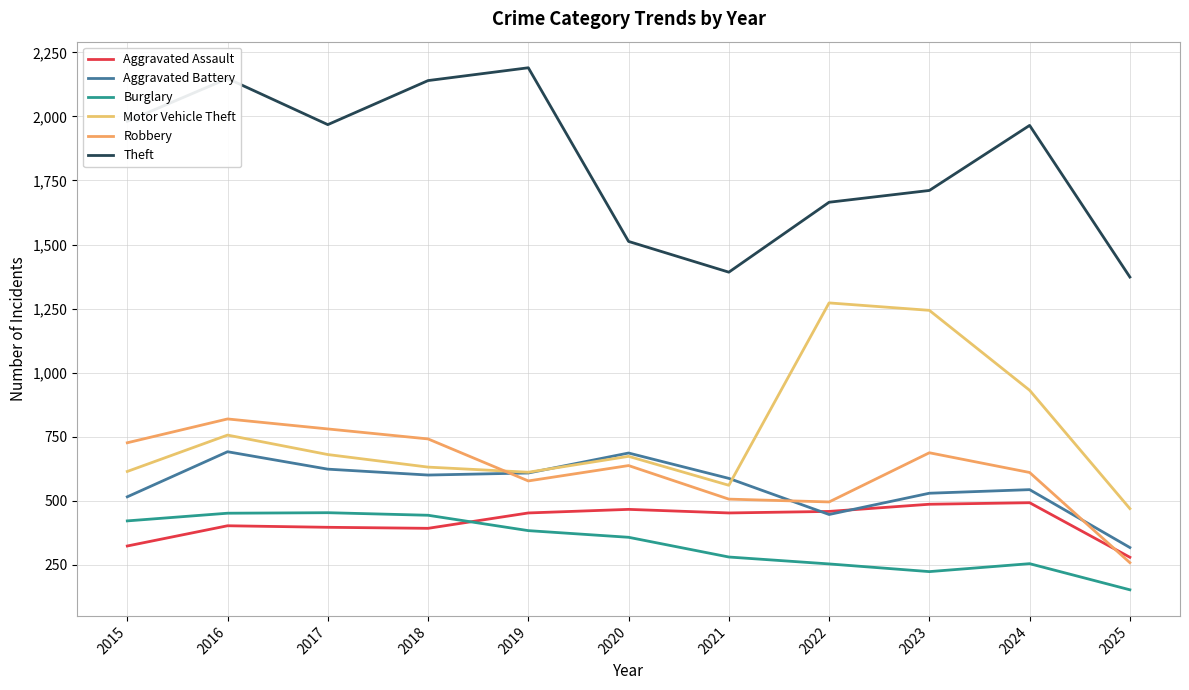

Reading left to right, transcribe all the data shown in this chart.

Aggravated Assault: 323	402	396	392	452	466	452	458	486	492	279
Aggravated Battery: 515	691	623	600	608	686	587	446	529	543	317
Burglary: 421	451	453	443	383	357	280	253	223	254	152
Motor Vehicle Theft: 614	756	680	631	611	673	560	1272	1243	931	469
Robbery: 726	819	780	741	577	637	506	495	687	610	258
Theft: 1981	2148	1968	2140	2190	1512	1392	1665	1711	1965	1373